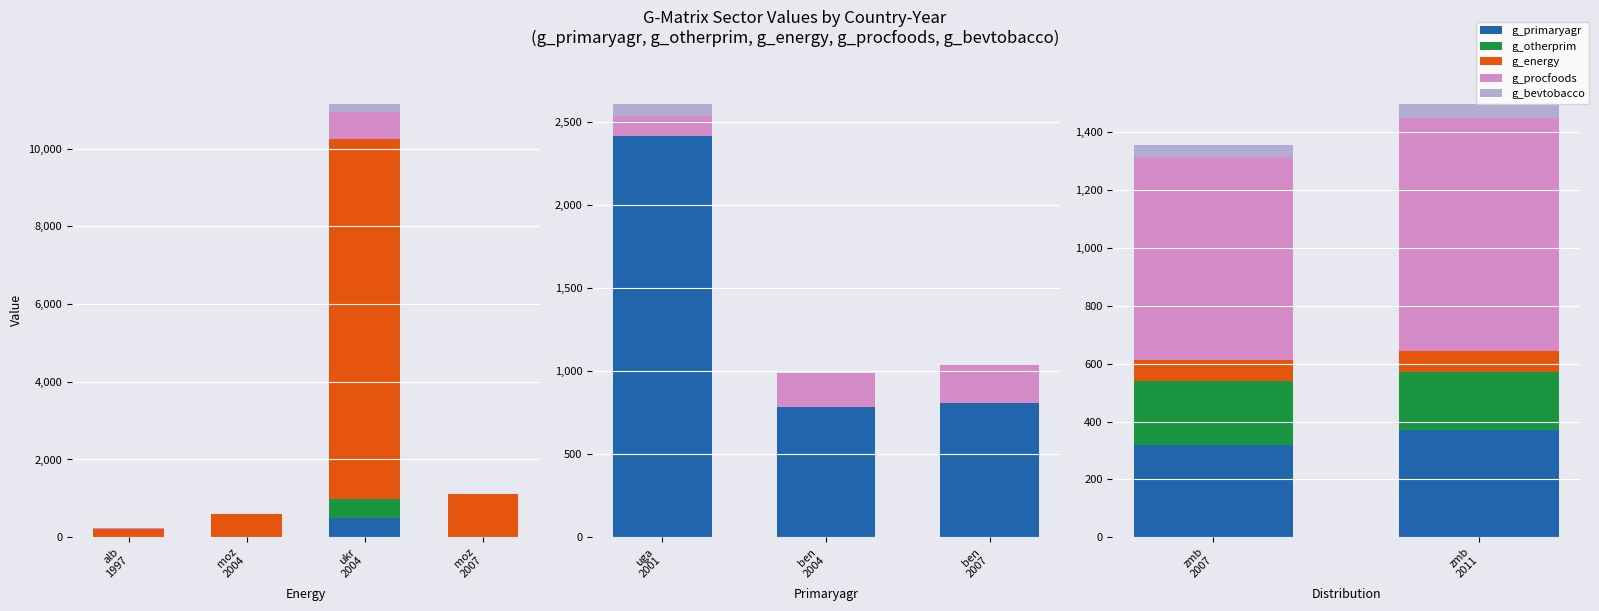

What is the total value across all series at moz
2004?

588.9